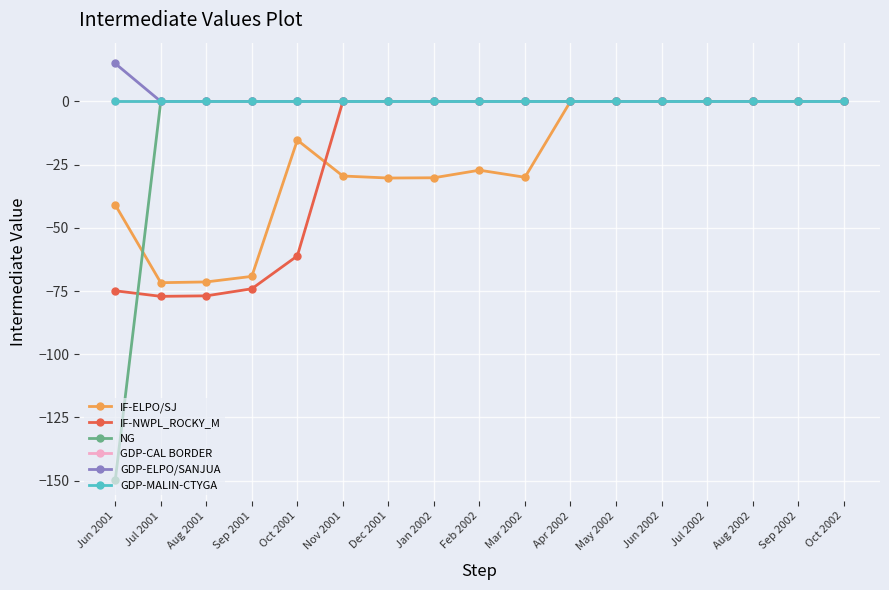

Does the chart have visible grid lines?

Yes